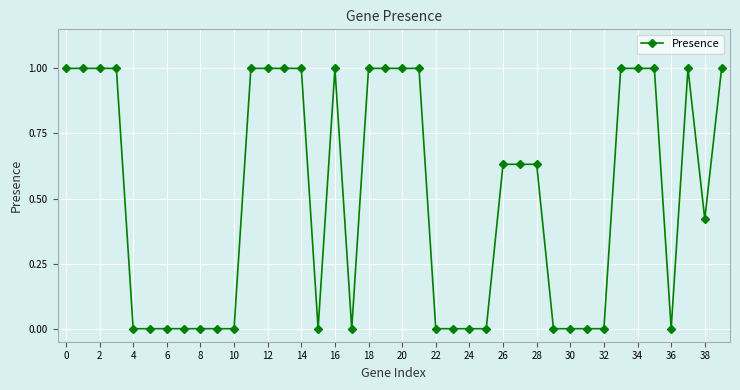

True or false: the data has more than 1 interior local peaks.

True